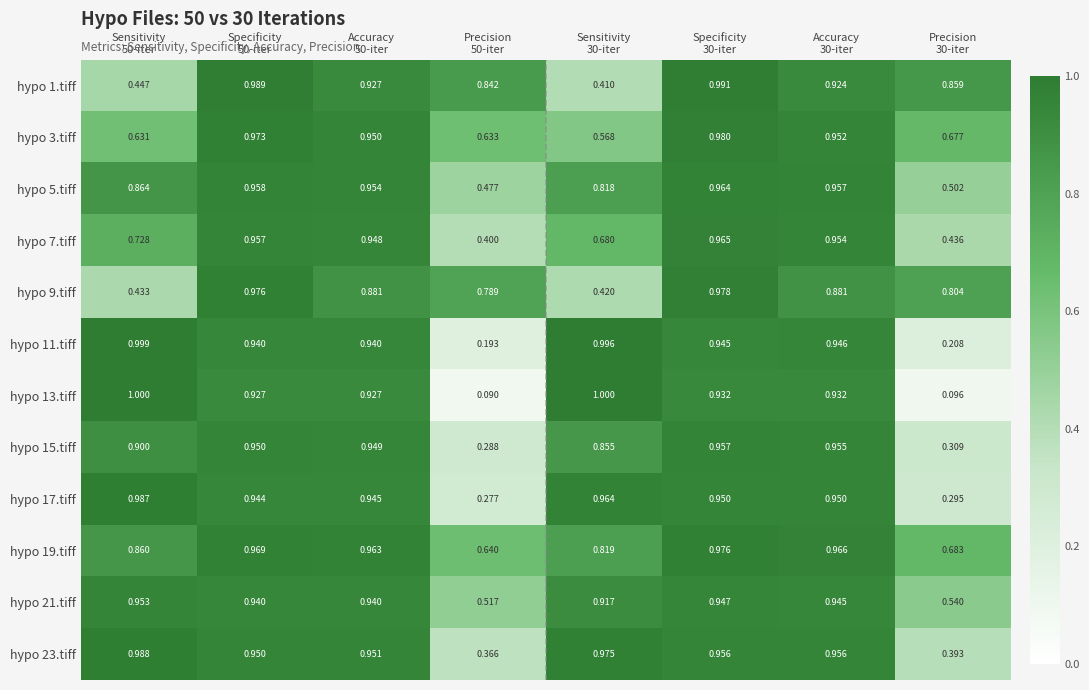

Reading left to right, transcribe all the data shown in this chart.

hypo 1.tiff: Sensitivity
50-iter=0.4	Specificity
50-iter=1.0	Accuracy
50-iter=0.9	Precision
50-iter=0.8	Sensitivity
30-iter=0.4	Specificity
30-iter=1.0	Accuracy
30-iter=0.9	Precision
30-iter=0.9
hypo 3.tiff: Sensitivity
50-iter=0.6	Specificity
50-iter=1.0	Accuracy
50-iter=0.9	Precision
50-iter=0.6	Sensitivity
30-iter=0.6	Specificity
30-iter=1.0	Accuracy
30-iter=1.0	Precision
30-iter=0.7
hypo 5.tiff: Sensitivity
50-iter=0.9	Specificity
50-iter=1.0	Accuracy
50-iter=1.0	Precision
50-iter=0.5	Sensitivity
30-iter=0.8	Specificity
30-iter=1.0	Accuracy
30-iter=1.0	Precision
30-iter=0.5
hypo 7.tiff: Sensitivity
50-iter=0.7	Specificity
50-iter=1.0	Accuracy
50-iter=0.9	Precision
50-iter=0.4	Sensitivity
30-iter=0.7	Specificity
30-iter=1.0	Accuracy
30-iter=1.0	Precision
30-iter=0.4
hypo 9.tiff: Sensitivity
50-iter=0.4	Specificity
50-iter=1.0	Accuracy
50-iter=0.9	Precision
50-iter=0.8	Sensitivity
30-iter=0.4	Specificity
30-iter=1.0	Accuracy
30-iter=0.9	Precision
30-iter=0.8
hypo 11.tiff: Sensitivity
50-iter=1.0	Specificity
50-iter=0.9	Accuracy
50-iter=0.9	Precision
50-iter=0.2	Sensitivity
30-iter=1.0	Specificity
30-iter=0.9	Accuracy
30-iter=0.9	Precision
30-iter=0.2
hypo 13.tiff: Sensitivity
50-iter=1.0	Specificity
50-iter=0.9	Accuracy
50-iter=0.9	Precision
50-iter=0.1	Sensitivity
30-iter=1.0	Specificity
30-iter=0.9	Accuracy
30-iter=0.9	Precision
30-iter=0.1
hypo 15.tiff: Sensitivity
50-iter=0.9	Specificity
50-iter=0.9	Accuracy
50-iter=0.9	Precision
50-iter=0.3	Sensitivity
30-iter=0.9	Specificity
30-iter=1.0	Accuracy
30-iter=1.0	Precision
30-iter=0.3
hypo 17.tiff: Sensitivity
50-iter=1.0	Specificity
50-iter=0.9	Accuracy
50-iter=0.9	Precision
50-iter=0.3	Sensitivity
30-iter=1.0	Specificity
30-iter=0.9	Accuracy
30-iter=0.9	Precision
30-iter=0.3
hypo 19.tiff: Sensitivity
50-iter=0.9	Specificity
50-iter=1.0	Accuracy
50-iter=1.0	Precision
50-iter=0.6	Sensitivity
30-iter=0.8	Specificity
30-iter=1.0	Accuracy
30-iter=1.0	Precision
30-iter=0.7
hypo 21.tiff: Sensitivity
50-iter=1.0	Specificity
50-iter=0.9	Accuracy
50-iter=0.9	Precision
50-iter=0.5	Sensitivity
30-iter=0.9	Specificity
30-iter=0.9	Accuracy
30-iter=0.9	Precision
30-iter=0.5
hypo 23.tiff: Sensitivity
50-iter=1.0	Specificity
50-iter=0.9	Accuracy
50-iter=1.0	Precision
50-iter=0.4	Sensitivity
30-iter=1.0	Specificity
30-iter=1.0	Accuracy
30-iter=1.0	Precision
30-iter=0.4